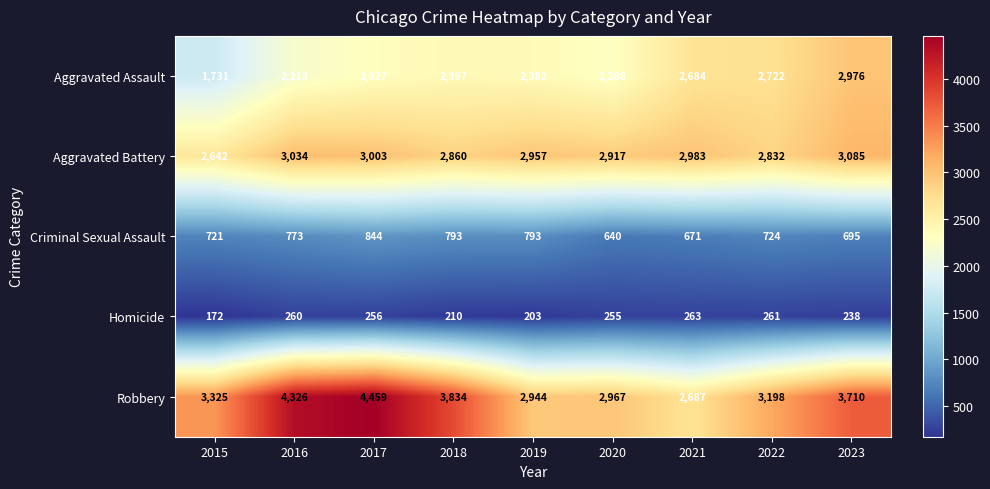

Rank the series by their average value, from lowest to highest.

Homicide, Criminal Sexual Assault, Aggravated Assault, Aggravated Battery, Robbery